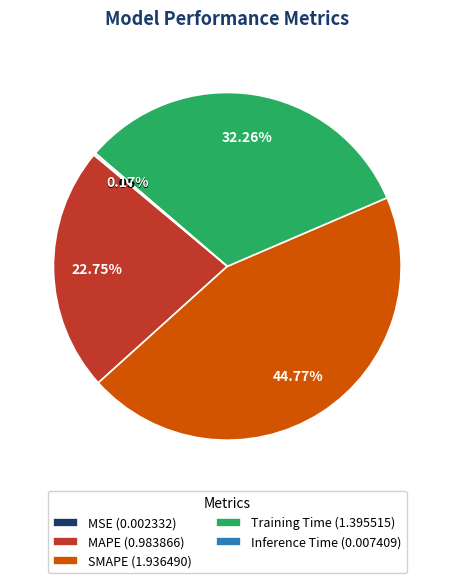

To the nearest percent, what is the difference between the largest and smallest slice percentages?

45%